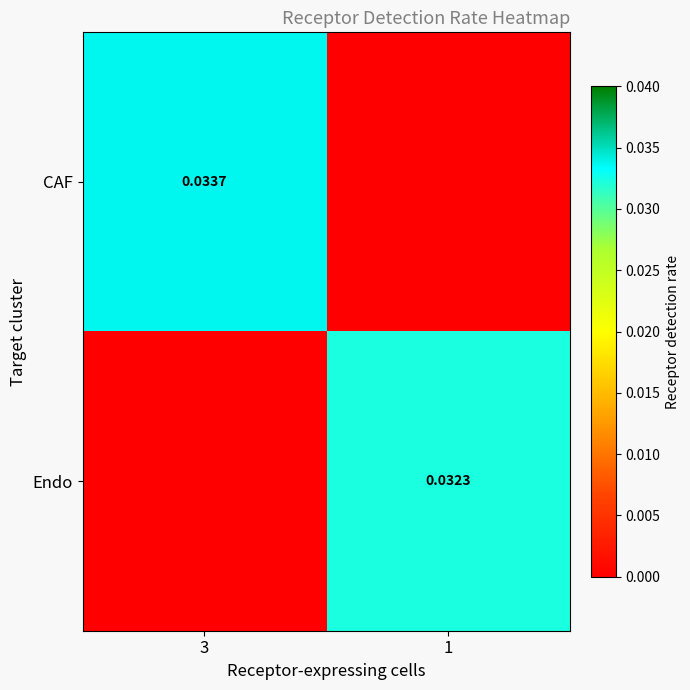

Count the Endo values in the range 0 to 1.

2